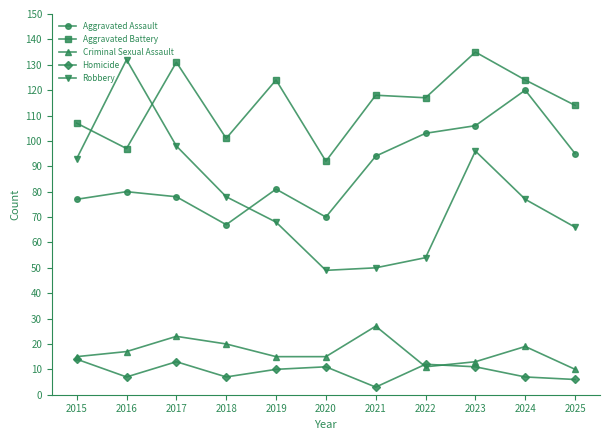

How many lines are shown in the chart?

5